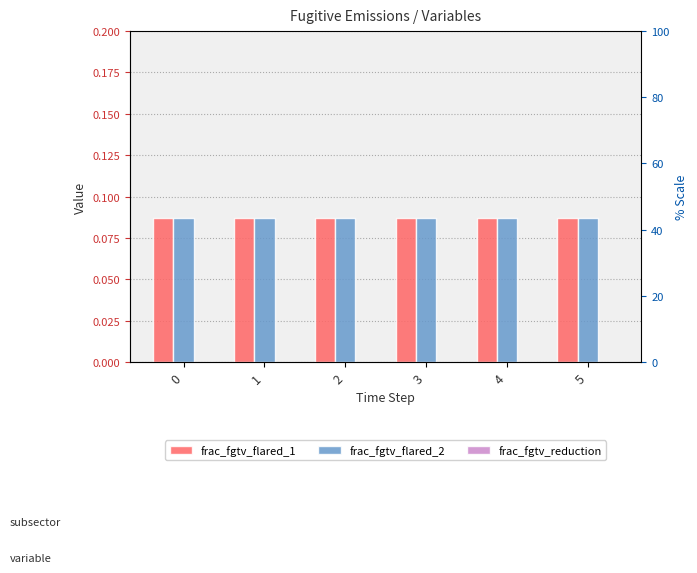

At how many categories does at least one series exceed 0?

6